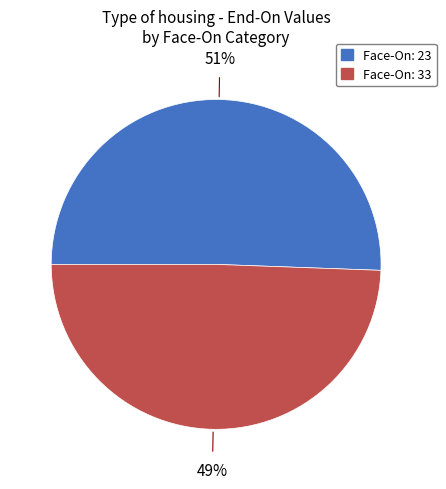

Does any single category account for the majority?

Yes